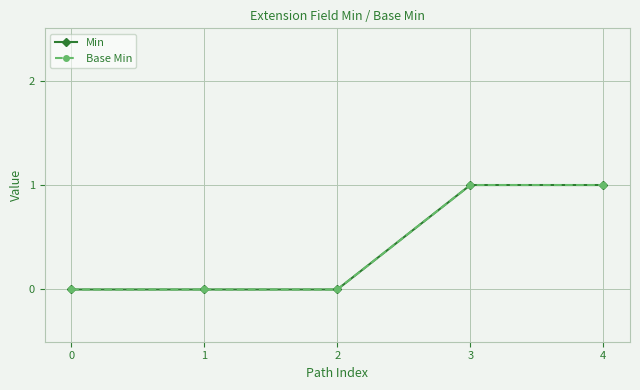

Reading left to right, transcribe all the data shown in this chart.

Min: 0=0	1=0	2=0	3=1	4=1
Base Min: 0=0	1=0	2=0	3=1	4=1